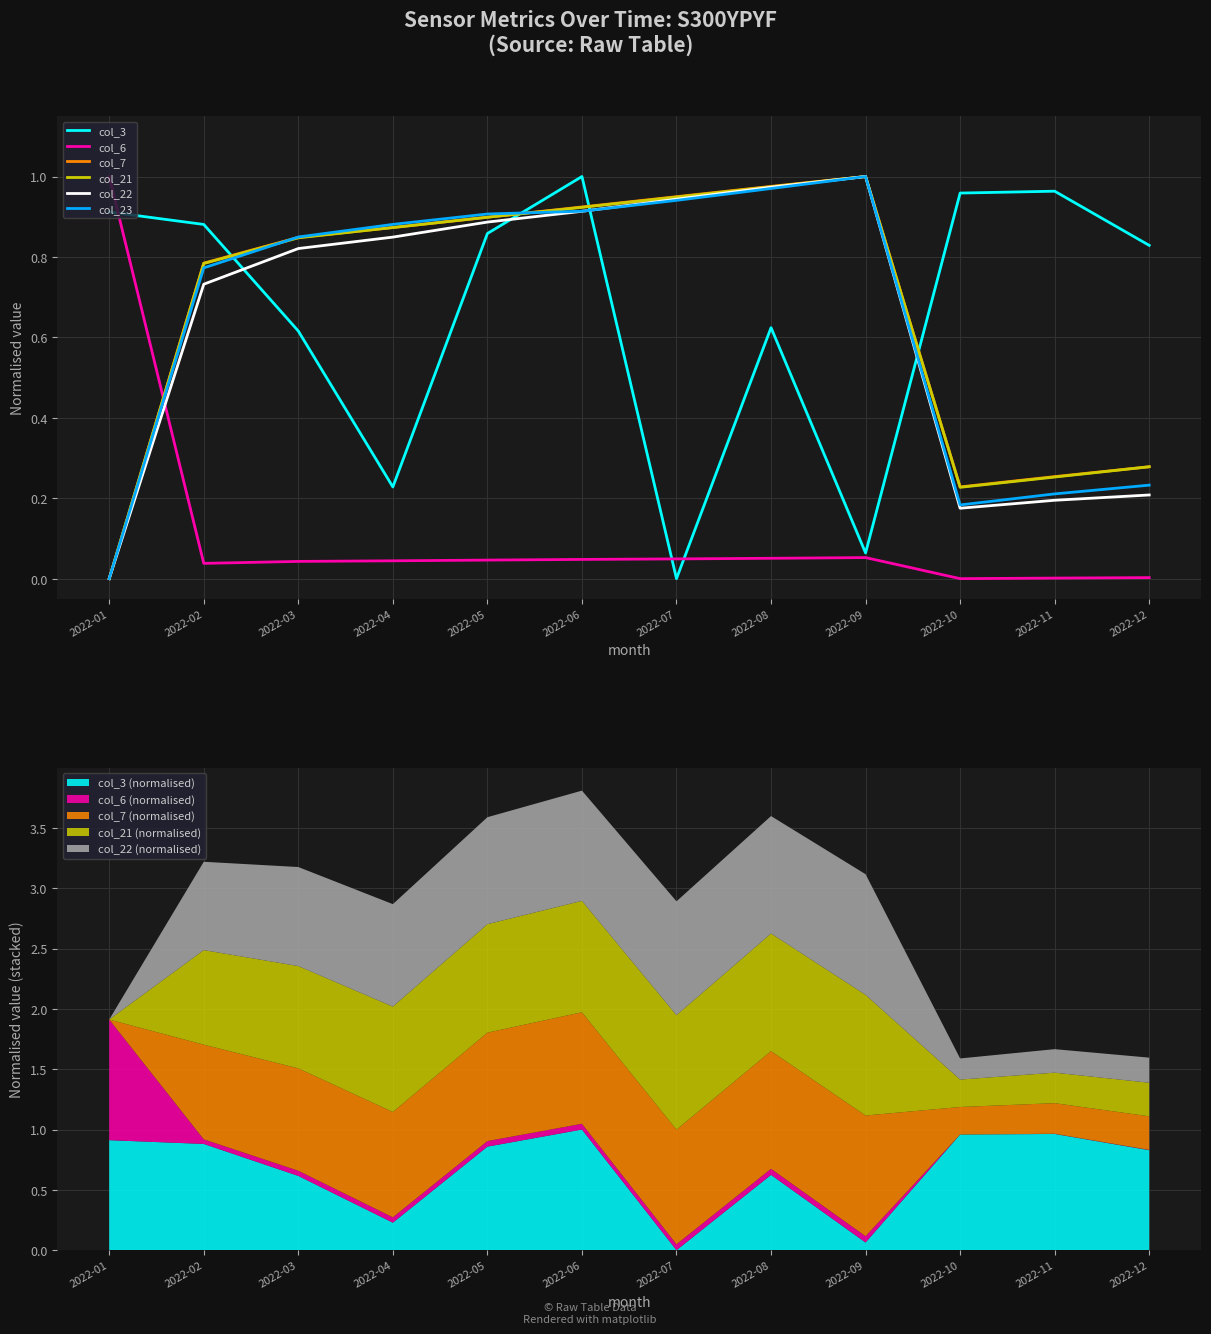

At 2022-08, list the series in order from largest to smallest.

col_7, col_21, col_22, col_23, col_3, col_6